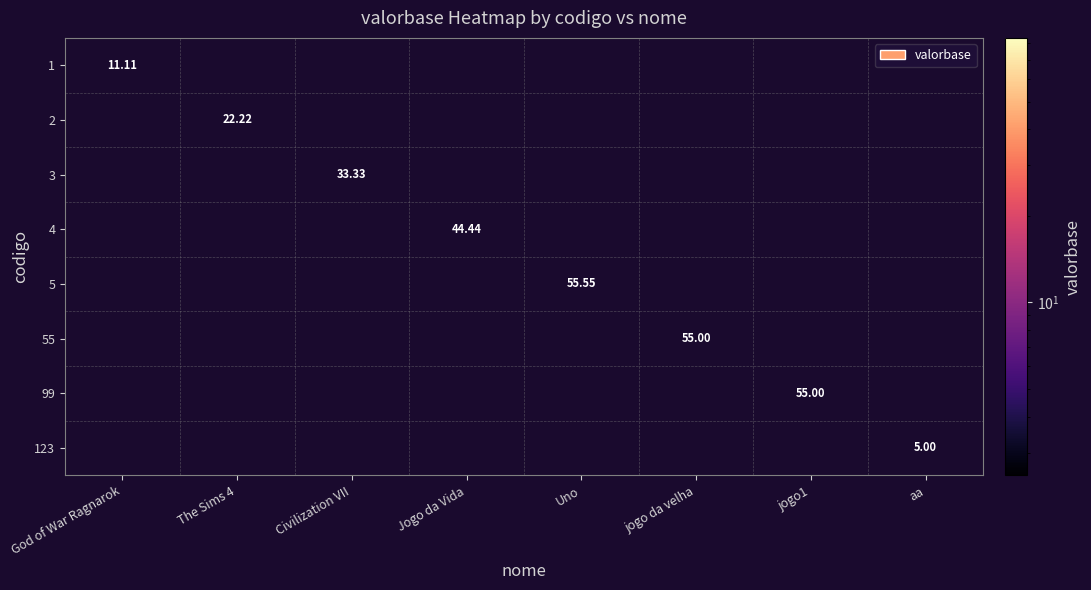

At Uno, list the series in order from smallest to largest.

1, 2, 3, 4, 5, 55, 99, 123